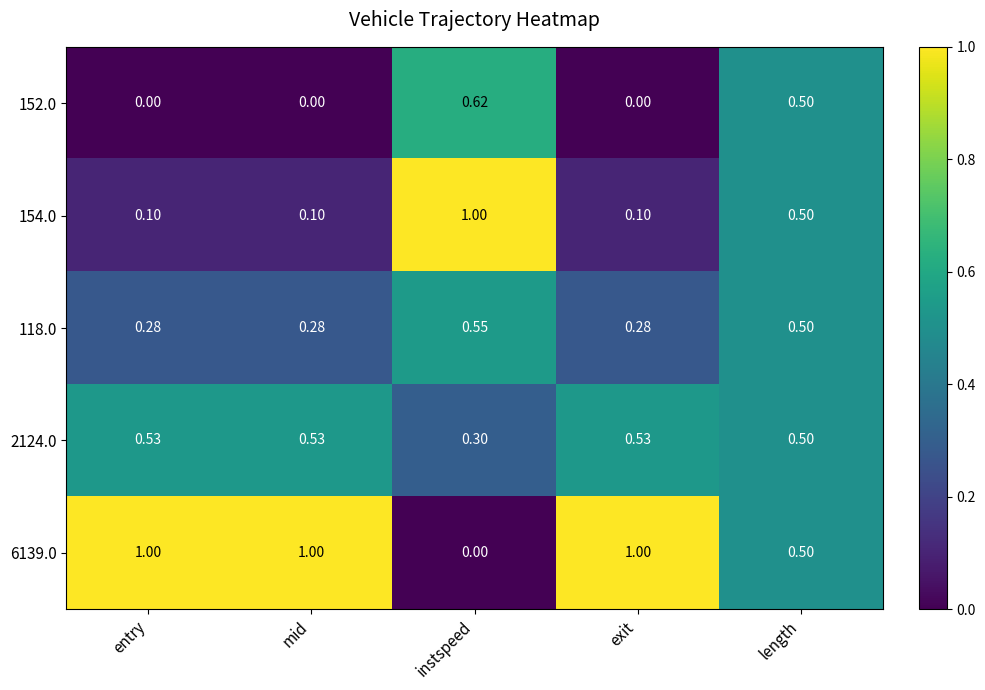

At which category is the sum across all series the highest?

length